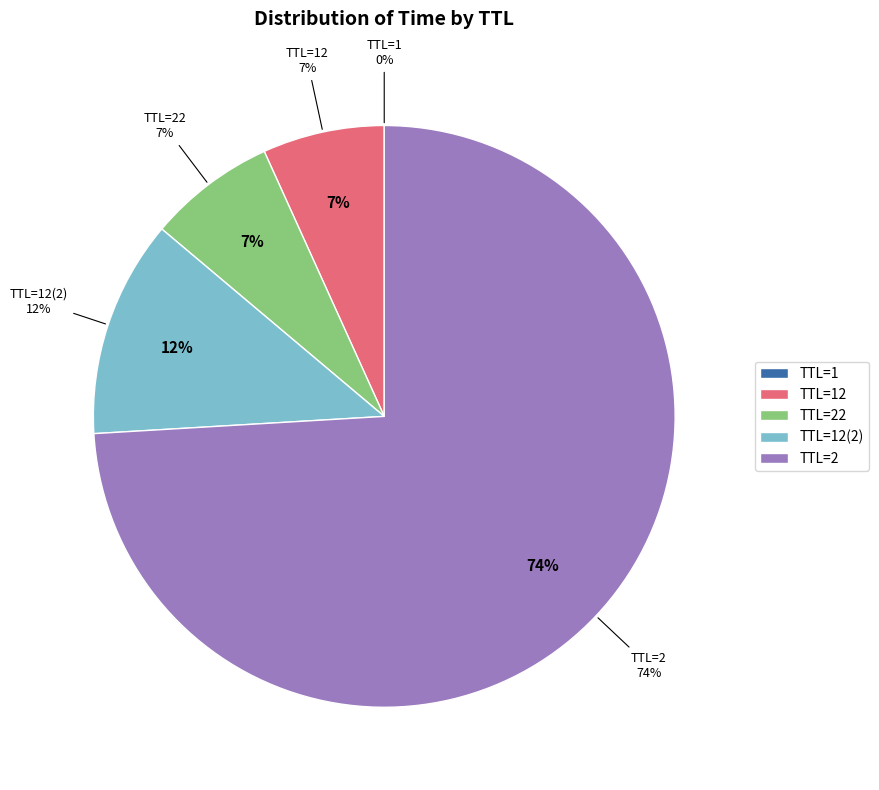

To the nearest percent, what is the difference between the TTL=1 and TTL=12(2) slice percentages?

12%